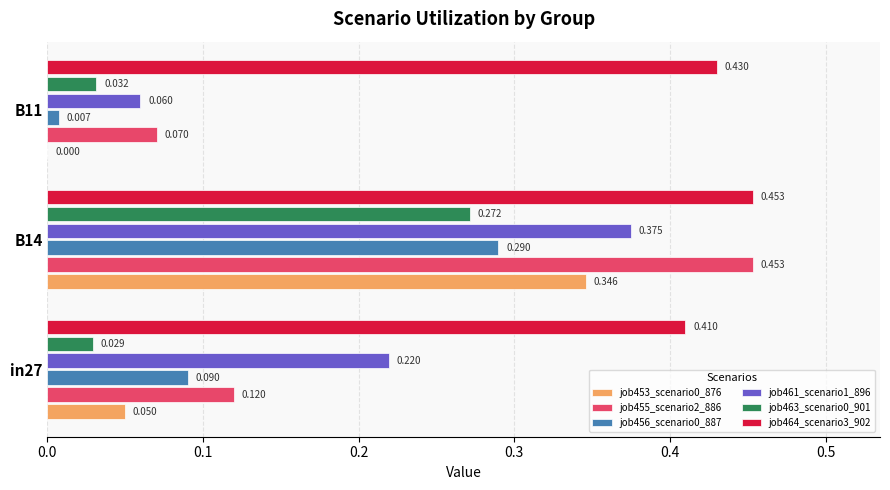

Is the value of job461_scenario1_896 at B14 greater than the value of job453_scenario0_876 at B14?

Yes